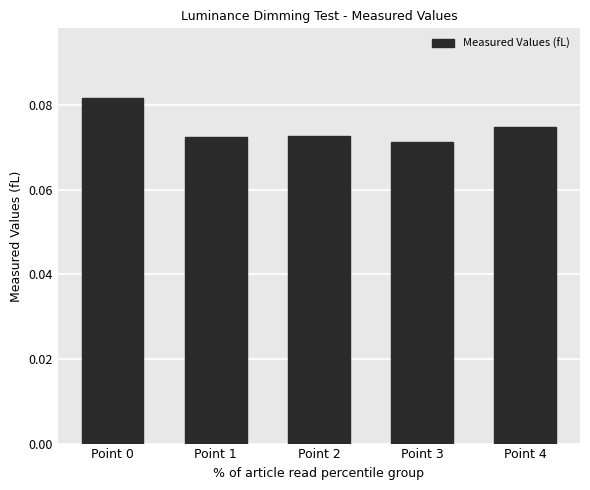

Between Point 0 and Point 2, which is larger?

Point 0